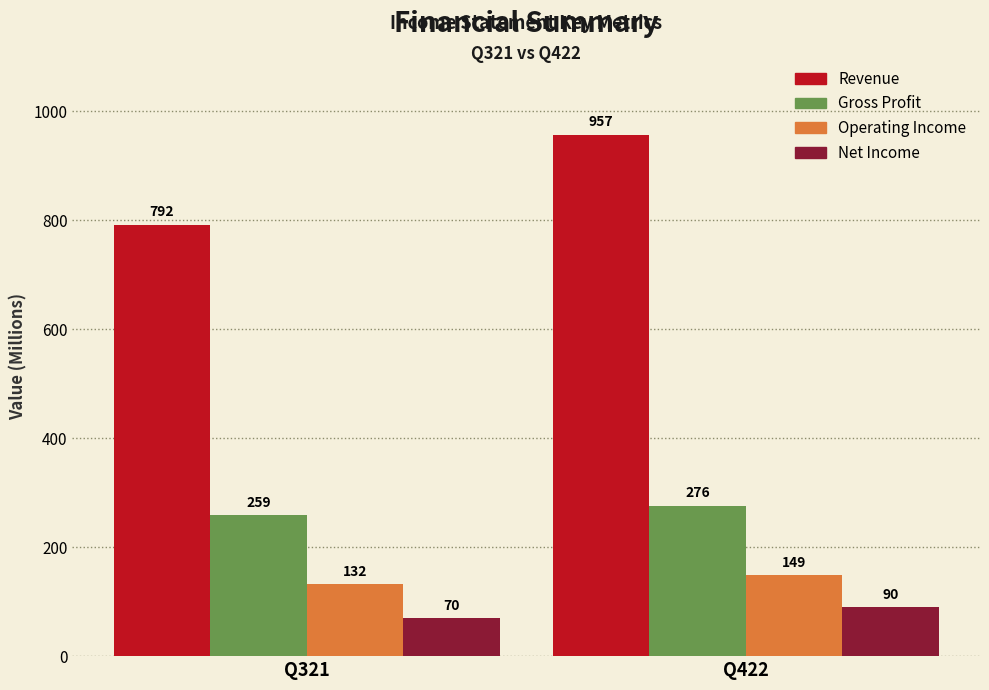

Reading left to right, list all the values displayed in this chart.

Revenue: Q321=792	Q422=957
Gross Profit: Q321=259	Q422=276
Operating Income: Q321=132	Q422=149
Net Income: Q321=70	Q422=90